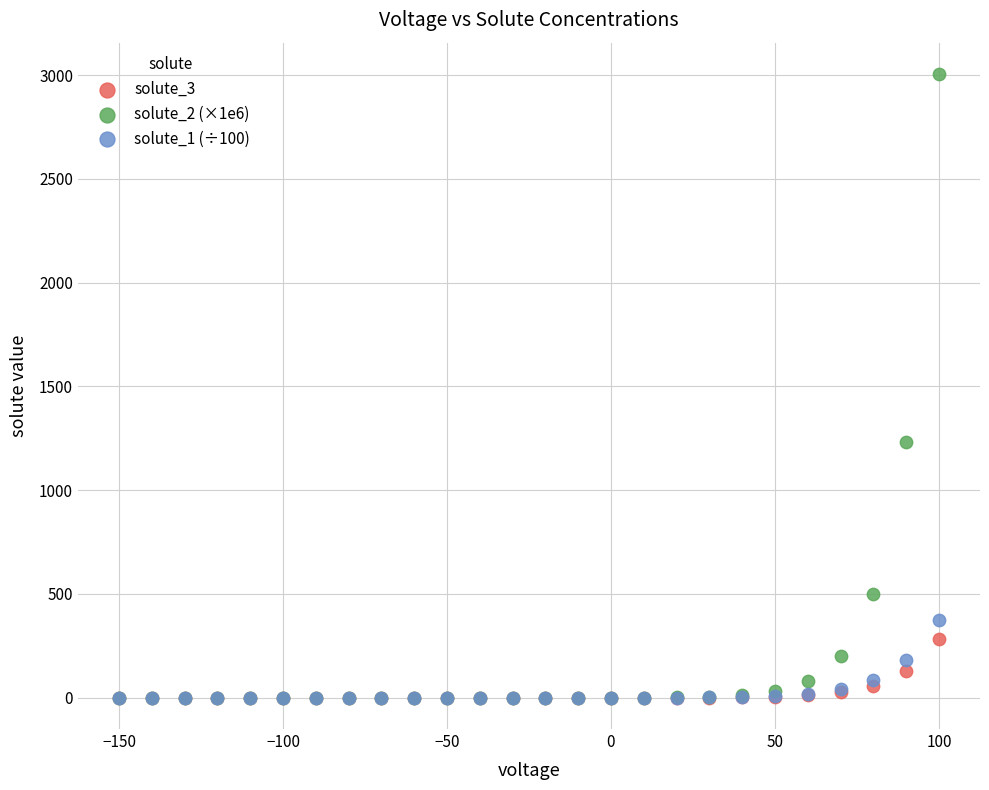

Across all series, what Y value is closest to 1502?

1232.3